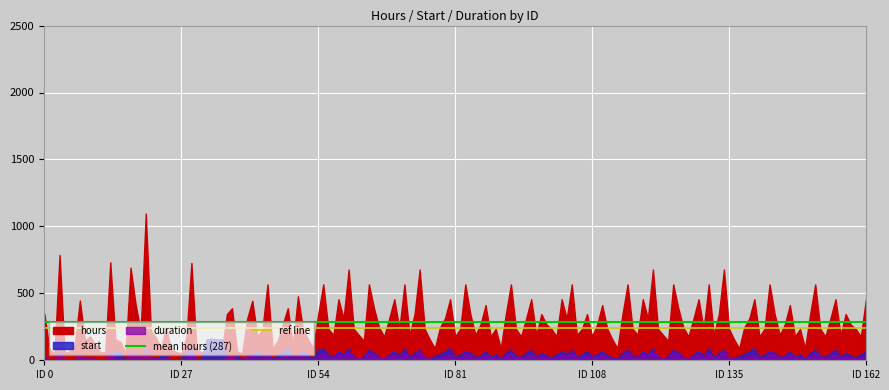

The ref line series shows 362.2 at ID 27. True or false?

False